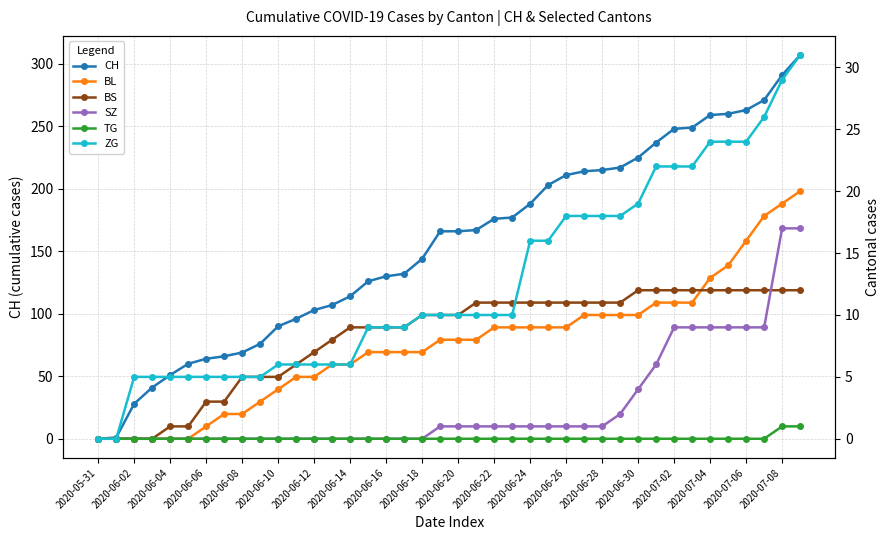

Reading left to right, extract all data points from this chart.

CH: 0	1	28	41	51	60	64	66	69	76	90	96	103	107	114	126	130	132	144	166	166	167	176	177	188	203	211	214	215	217	225	237	248	249	259	260	263	271	291	307
BL: 0	0	0	0	0	0	1	2	2	3	4	5	5	6	6	7	7	7	7	8	8	8	9	9	9	9	9	10	10	10	10	11	11	11	13	14	16	18	19	20
BS: 0	0	0	0	1	1	3	3	5	5	5	6	7	8	9	9	9	9	10	10	10	11	11	11	11	11	11	11	11	11	12	12	12	12	12	12	12	12	12	12
SZ: 0	0	0	0	0	0	0	0	0	0	0	0	0	0	0	0	0	0	0	1	1	1	1	1	1	1	1	1	1	2	4	6	9	9	9	9	9	9	17	17
TG: 0	0	0	0	0	0	0	0	0	0	0	0	0	0	0	0	0	0	0	0	0	0	0	0	0	0	0	0	0	0	0	0	0	0	0	0	0	0	1	1
ZG: 0	0	5	5	5	5	5	5	5	5	6	6	6	6	6	9	9	9	10	10	10	10	10	10	16	16	18	18	18	18	19	22	22	22	24	24	24	26	29	31